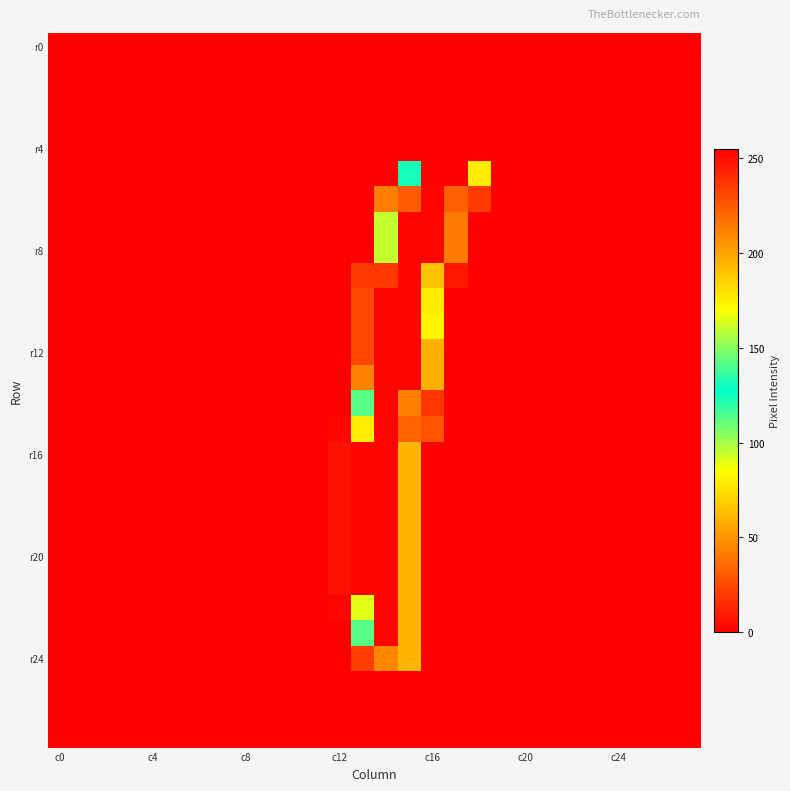

Count the number of data series in this chart.

28